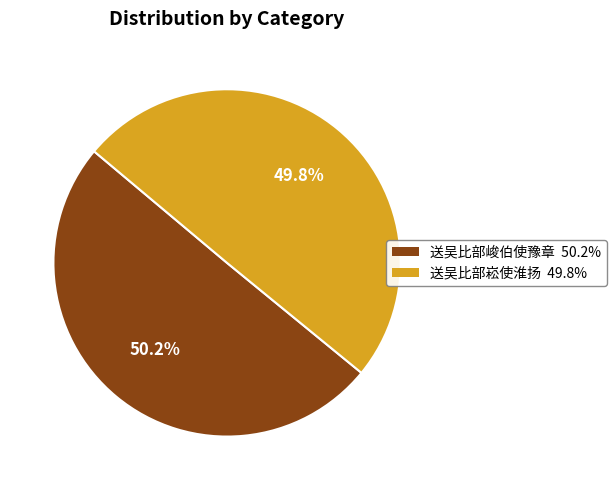

What is the ratio of the value at 送吴比部峻伯使豫章 to the value at 送吴比部崧使淮扬?

1.0